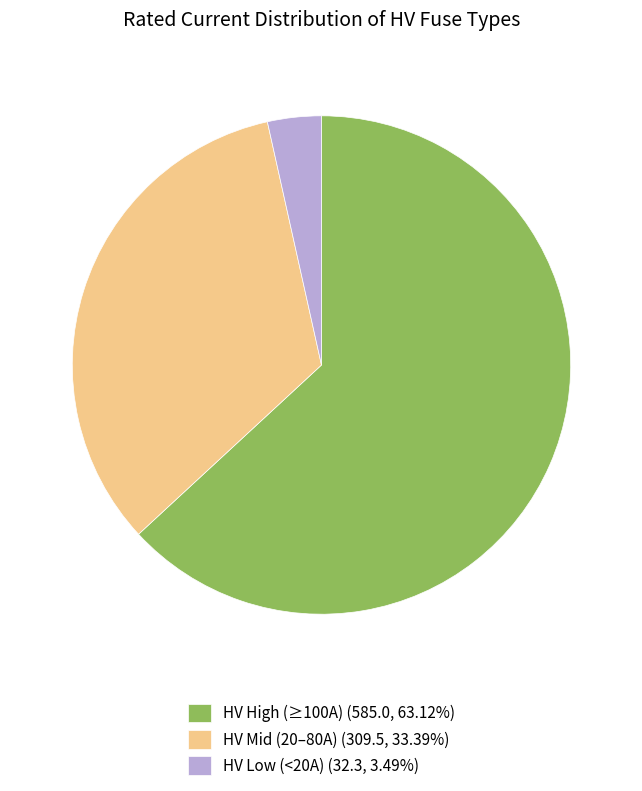

Does HV Low (<20A) (32.3, 3.49%) represent more than half of the total?

No